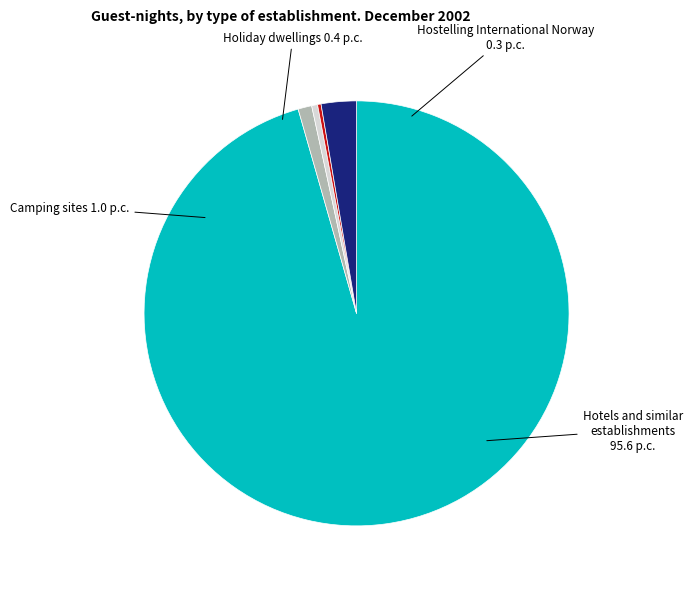

Is there a majority slice in this chart?

Yes